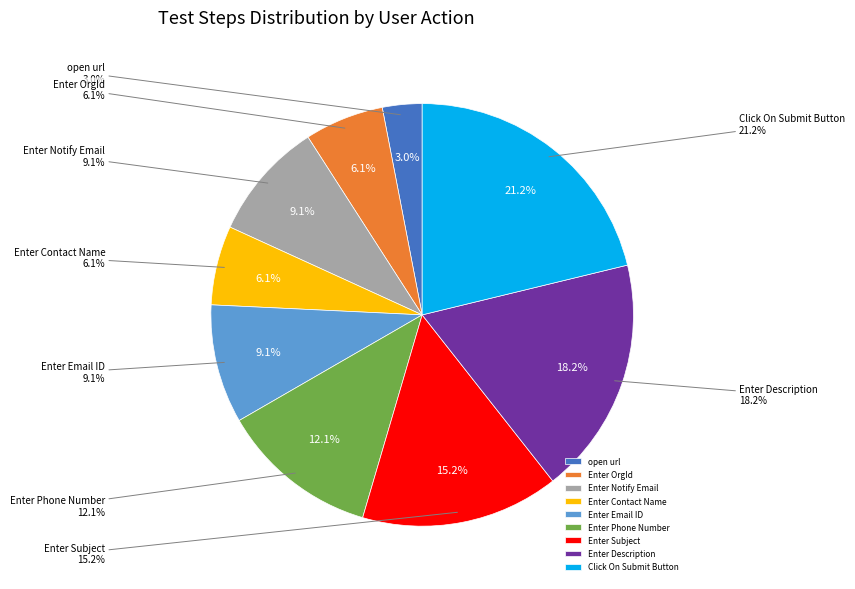

Rank the categories by value from highest to lowest.

Click On Submit Button, Enter Description, Enter Subject, Enter Phone Number, Enter Notify Email, Enter Email ID, Enter OrgId, Enter Contact Name, open url